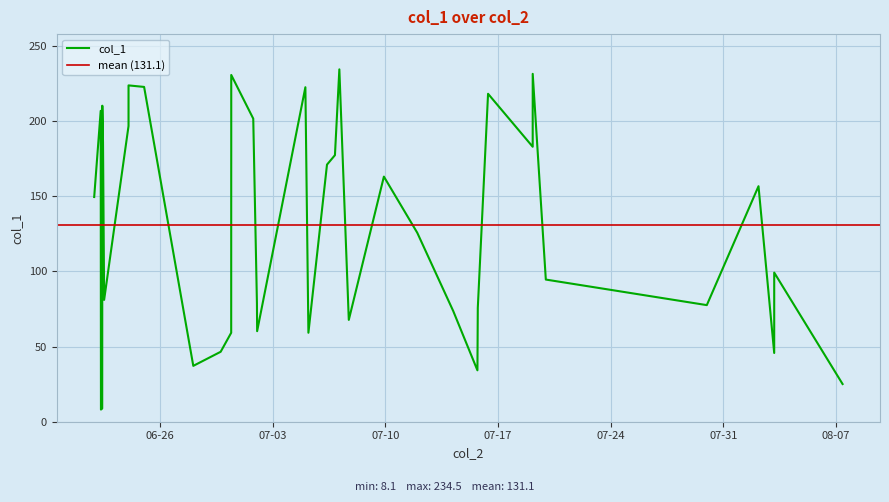

What position from the left is 2018-06-22 09:26:28?

4